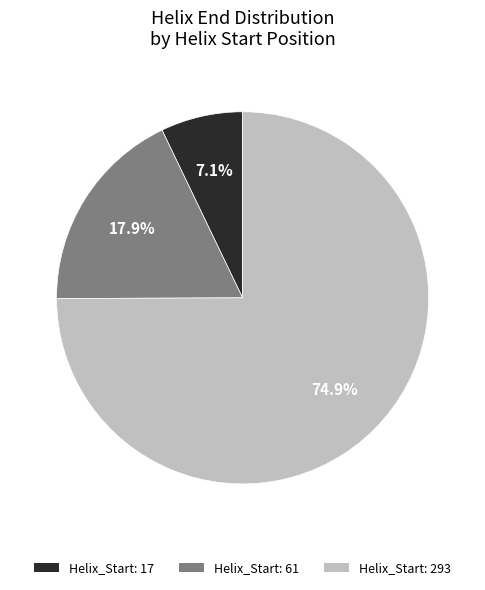

Is there a majority slice in this chart?

Yes